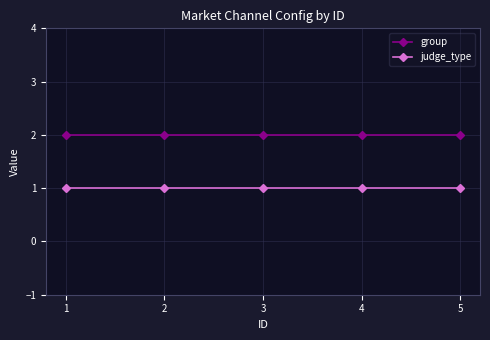

The value of judge_type at 4 is 1. True or false?

True